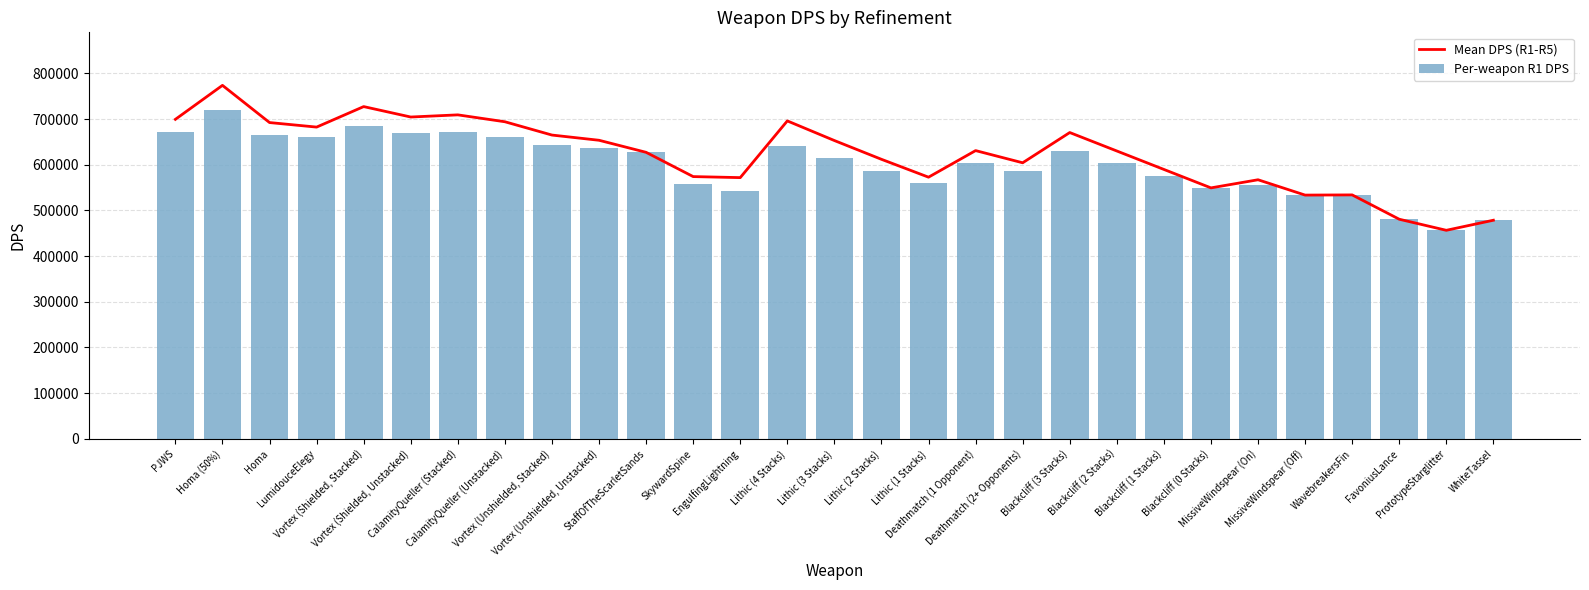

Does the chart contain stacked bars?

No